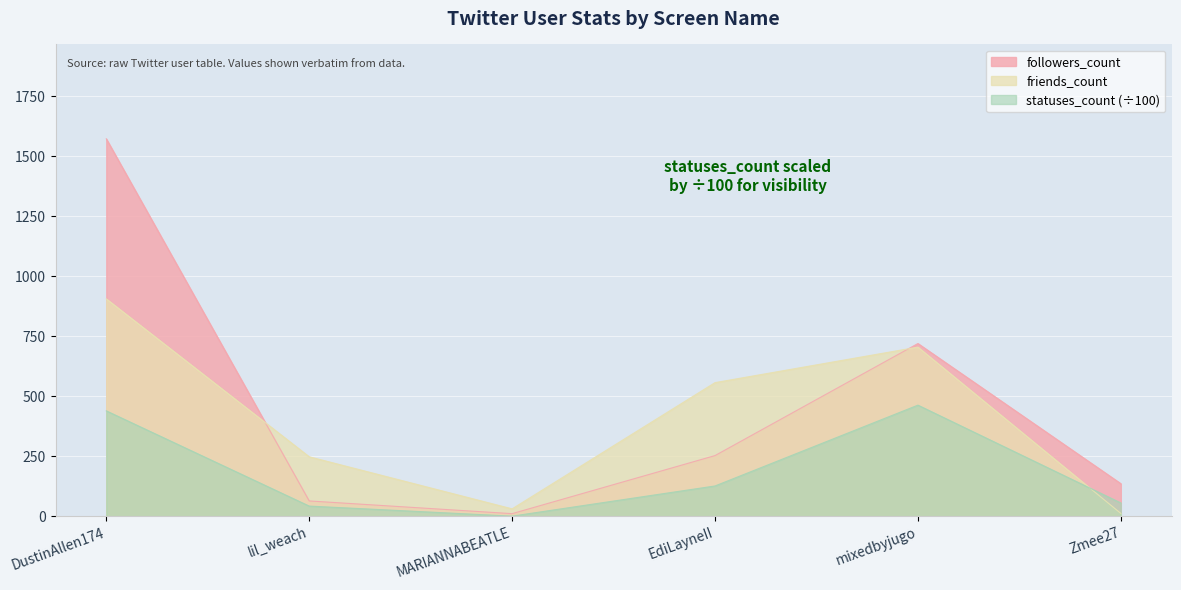

What is the maximum value shown in the chart?

1573.0